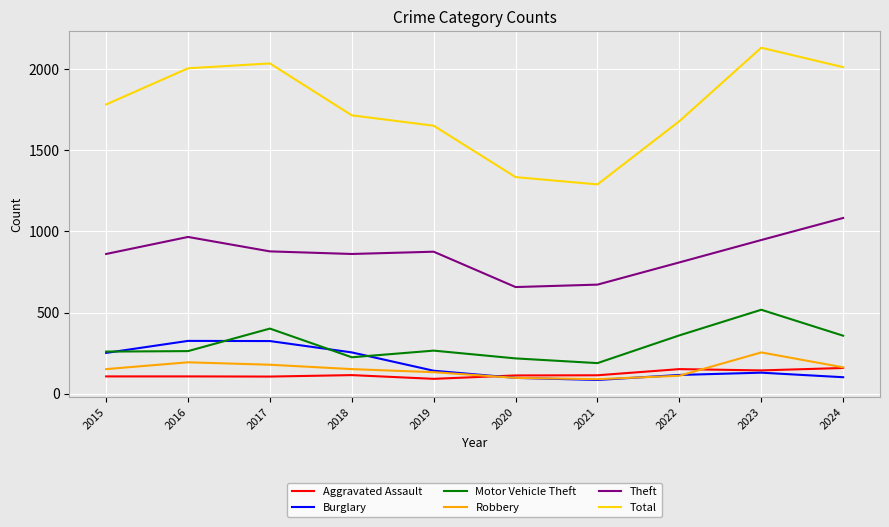

Is the value of Total at 2022 greater than the value of Robbery at 2024?

Yes